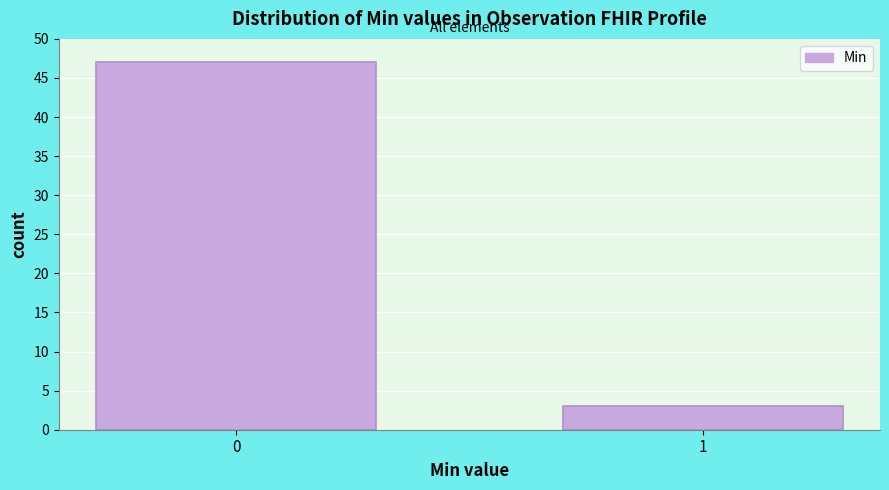

Reading left to right, transcribe all the data shown in this chart.

47	3